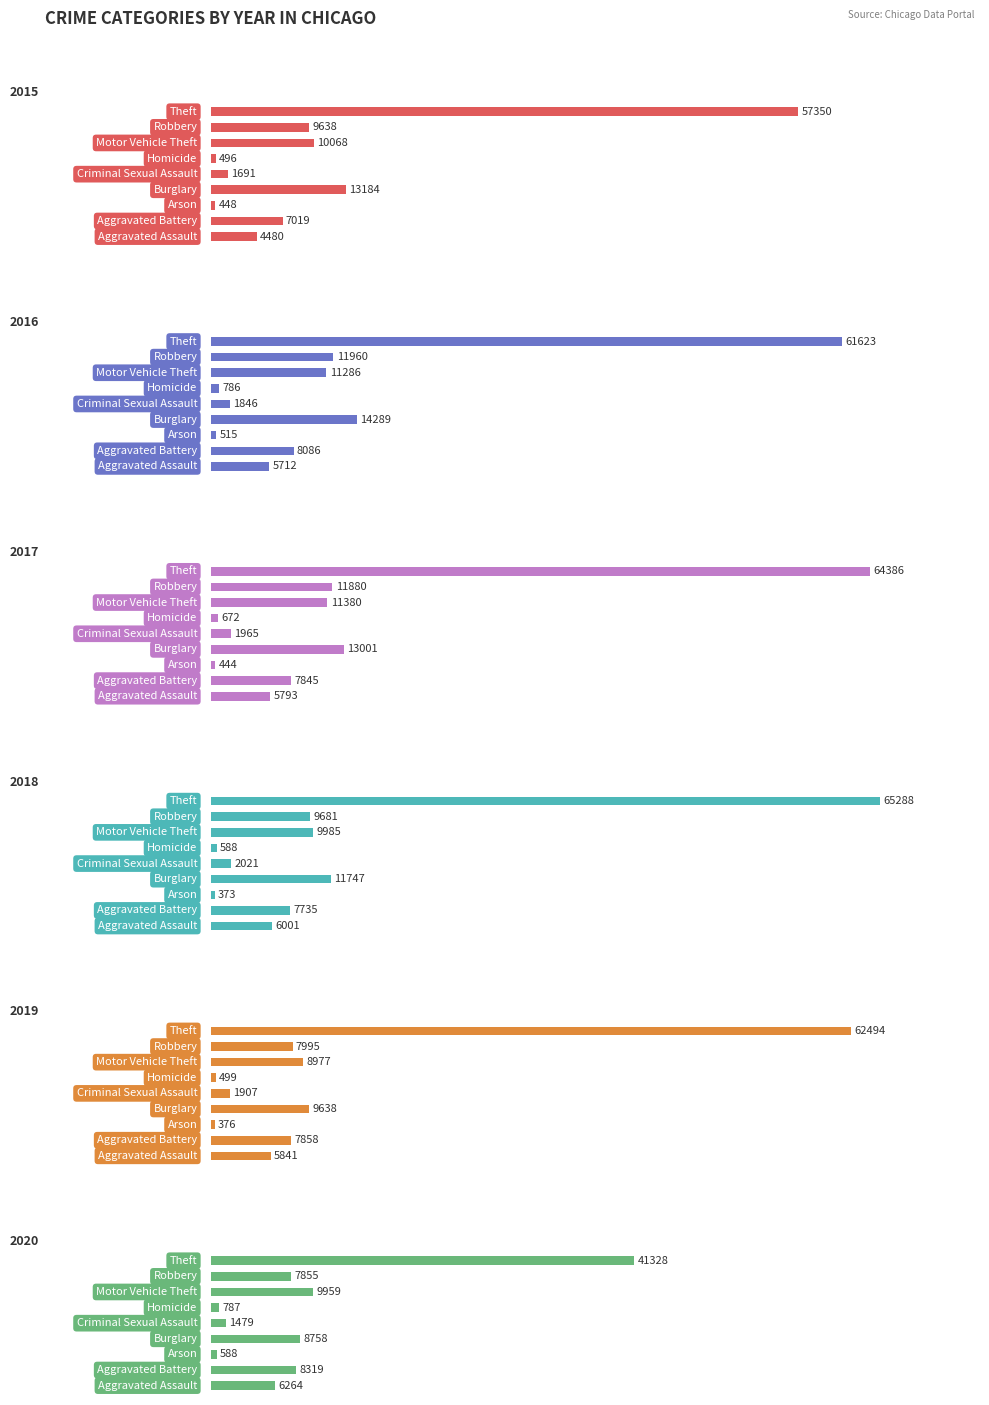

What is the difference between the maximum and minimum values in the 2017 series?

63942